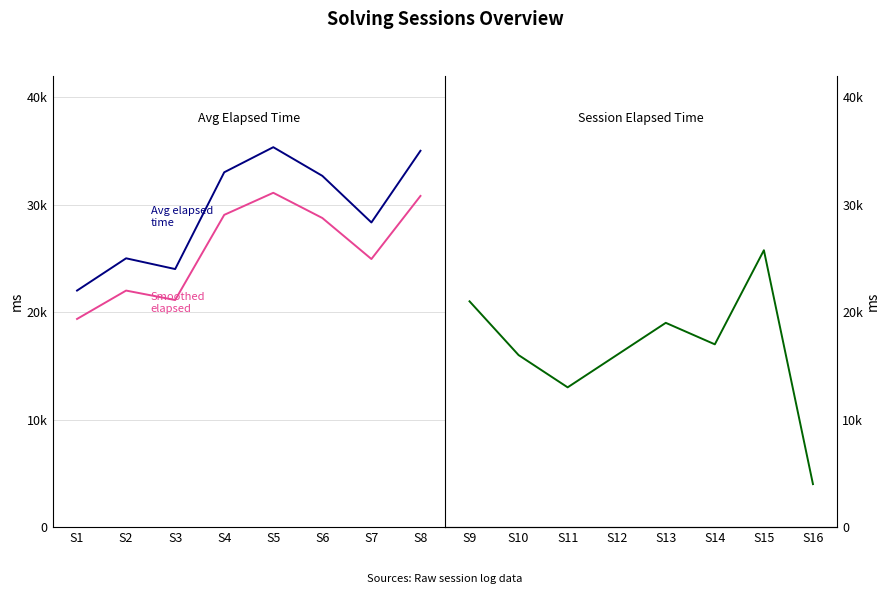

How many values in the Smoothed Elapsed series are below 28746?

4